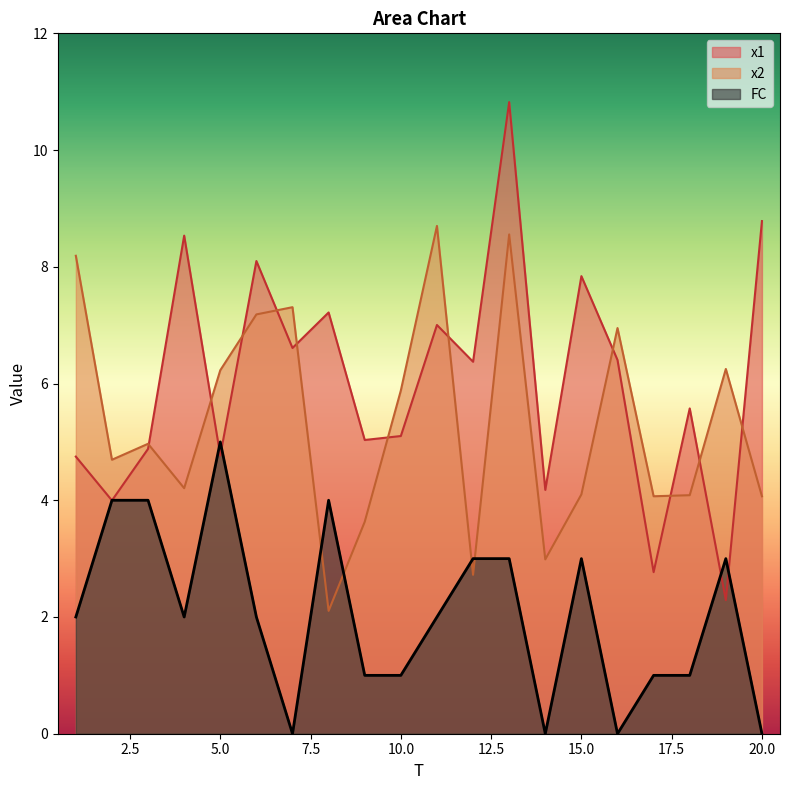

True or false: FC has a value of 1.0 at 9.

True